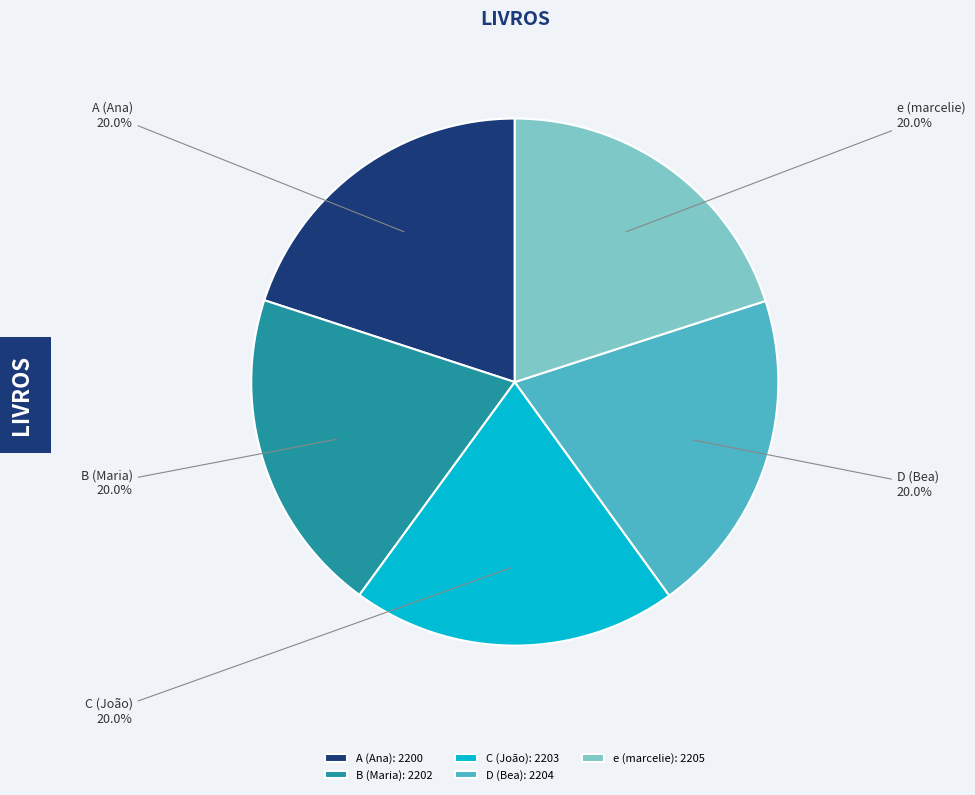

What percentage is the C (João) slice, to the nearest percent?

20%